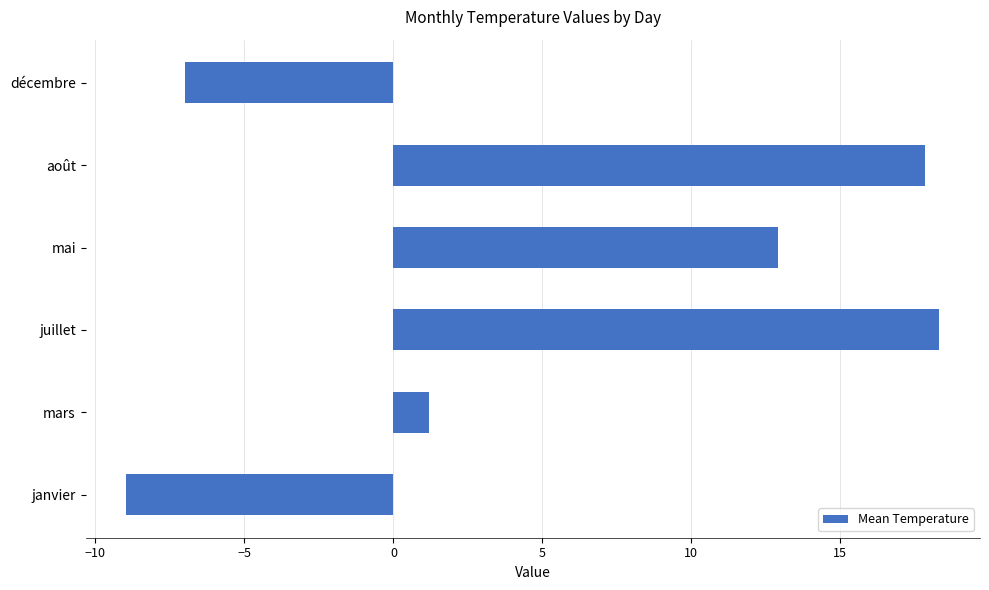

The value at mai is 7.9. True or false?

False